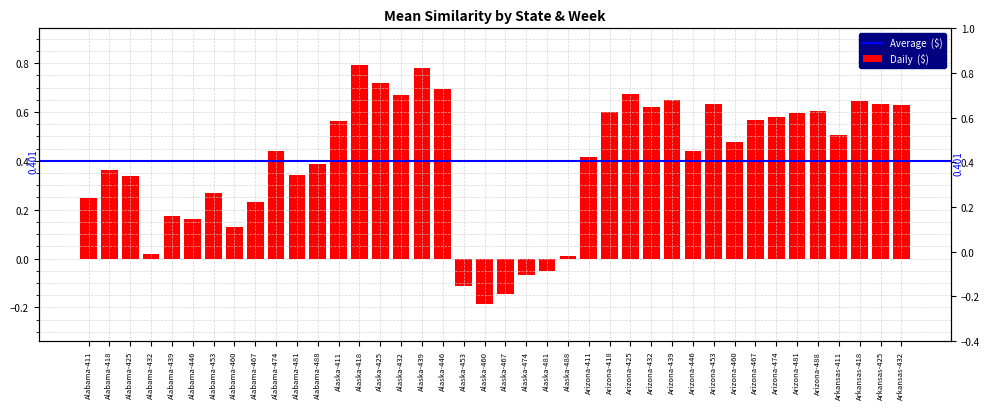

At which category does the chart reach its peak across all series?

Alaska-418